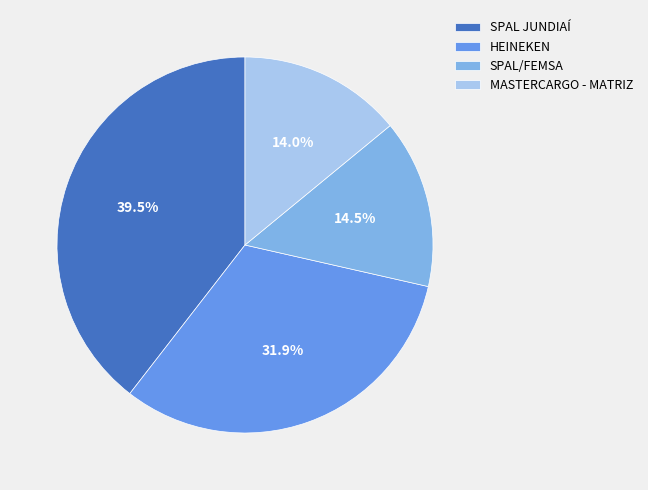

How much of the chart is everything except HEINEKEN?

68.1%